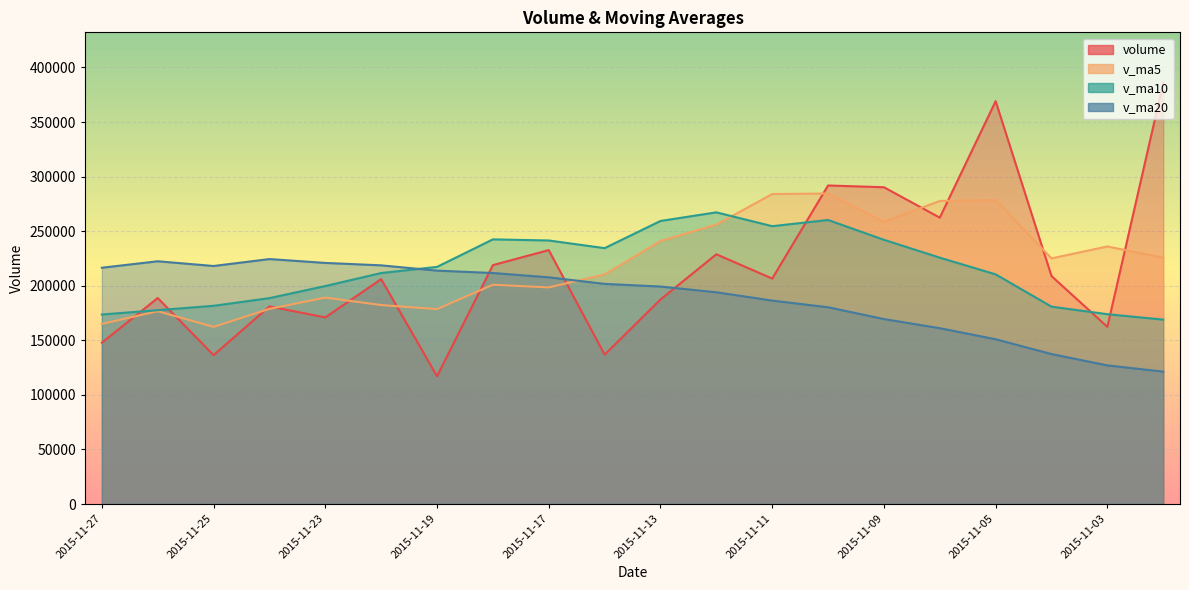

True or false: v_ma5 has a value of 236021.5 at 2015-11-03.

True